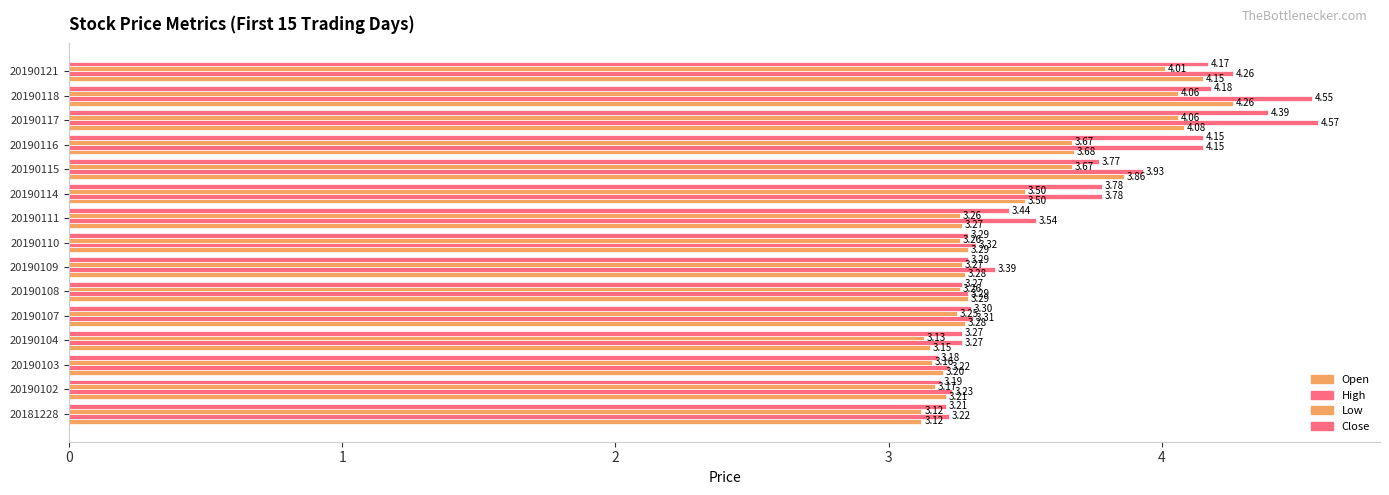

How many data points does each series have?

15